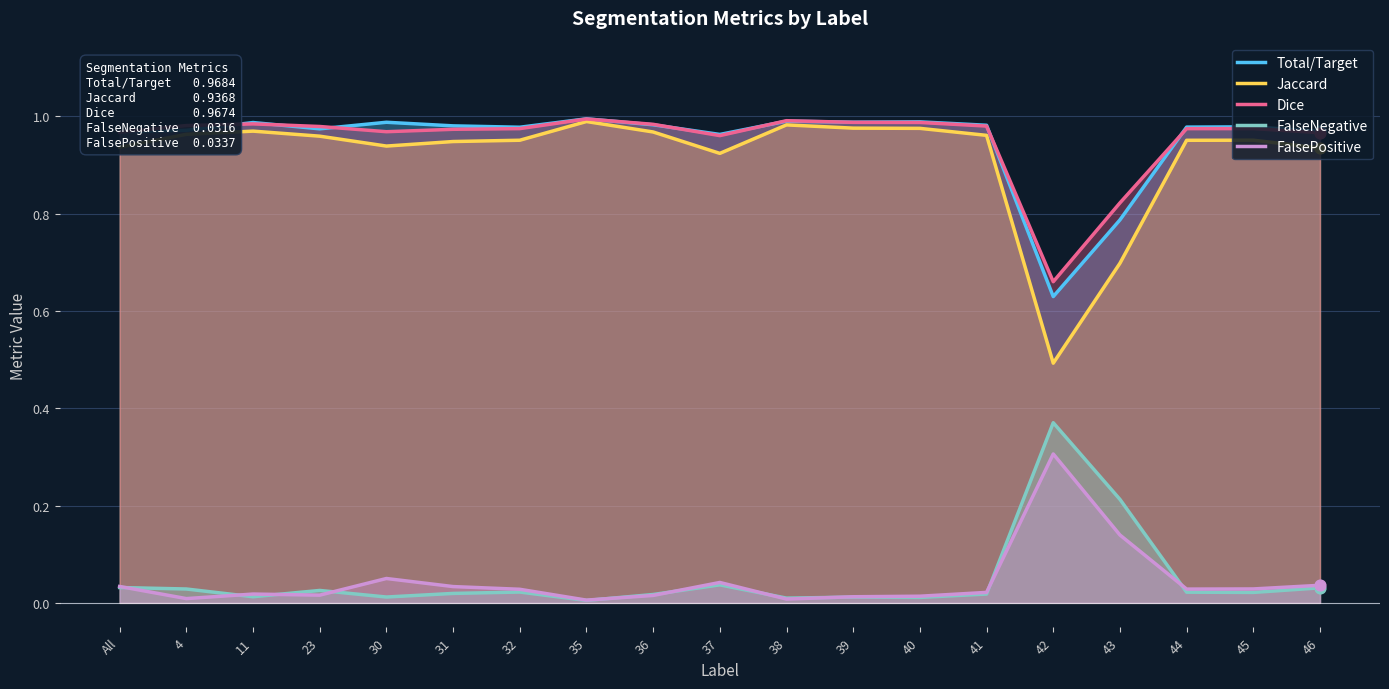

What is the total value across all series at 45?

3.0